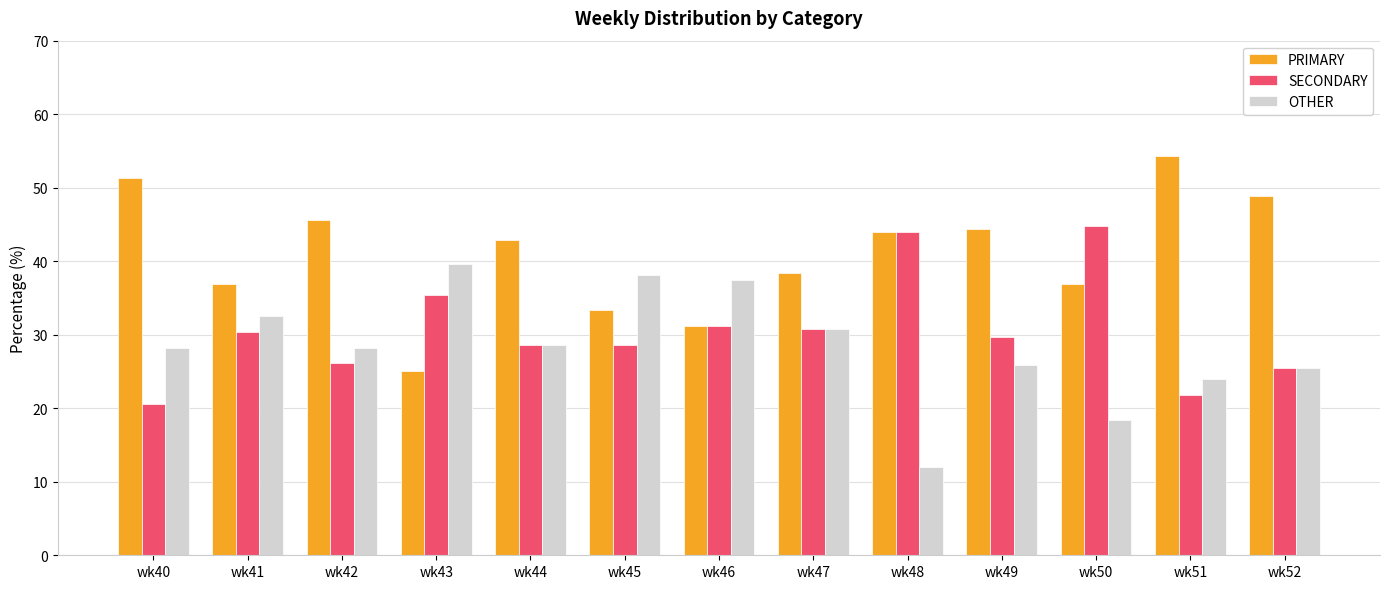

What is the difference between the maximum and minimum values in the OTHER series?

27.6